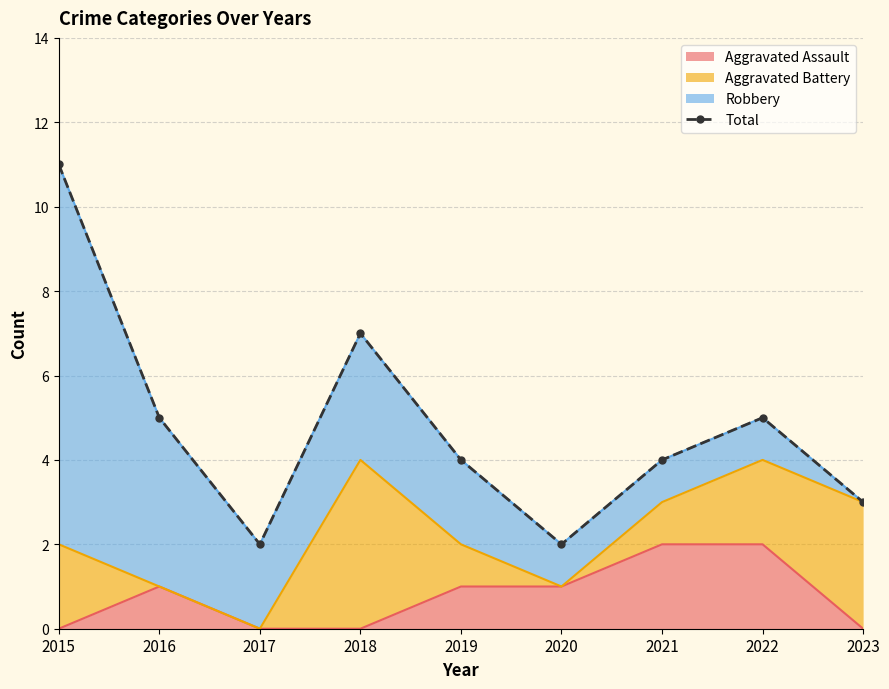

At which category does the chart reach its peak across all series?

2015